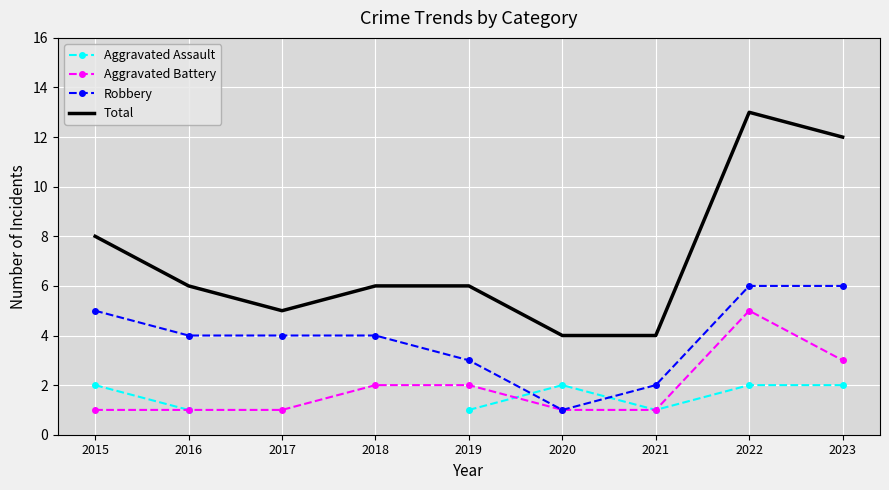

True or false: Aggravated Battery and Total cross at least once.

False